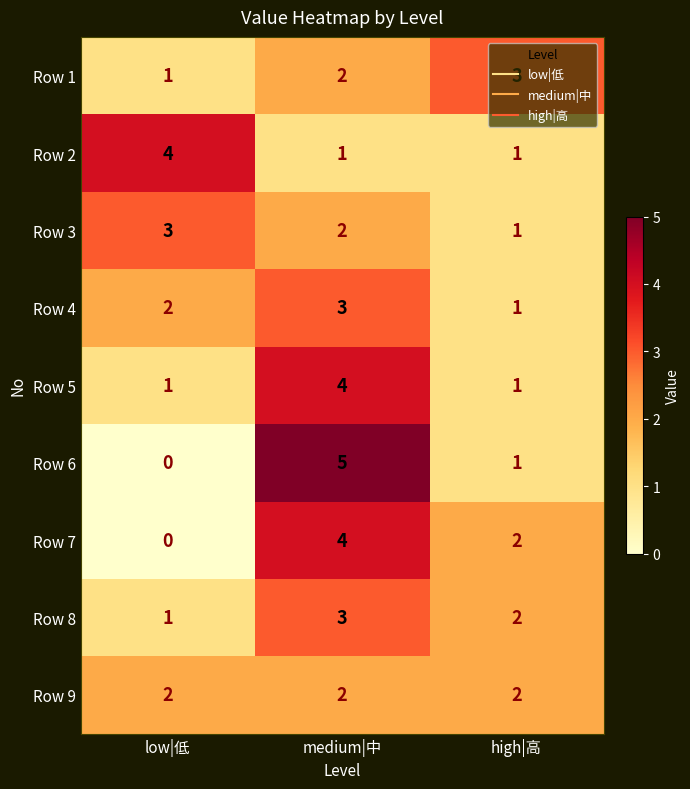

At which category is the sum across all series the highest?

medium|中